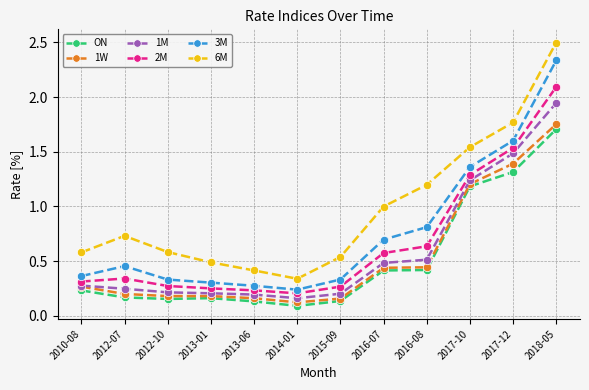

List the series in order of their peak value, lowest first.

ON, 1W, 1M, 2M, 3M, 6M